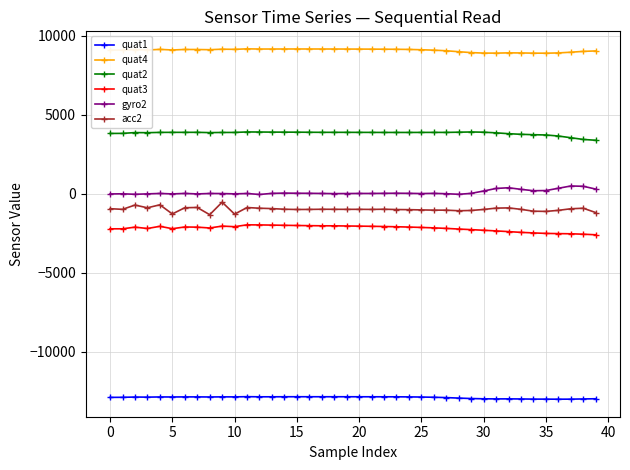

Rank the series by their maximum value, from lowest to highest.

quat1, quat3, acc2, gyro2, quat2, quat4